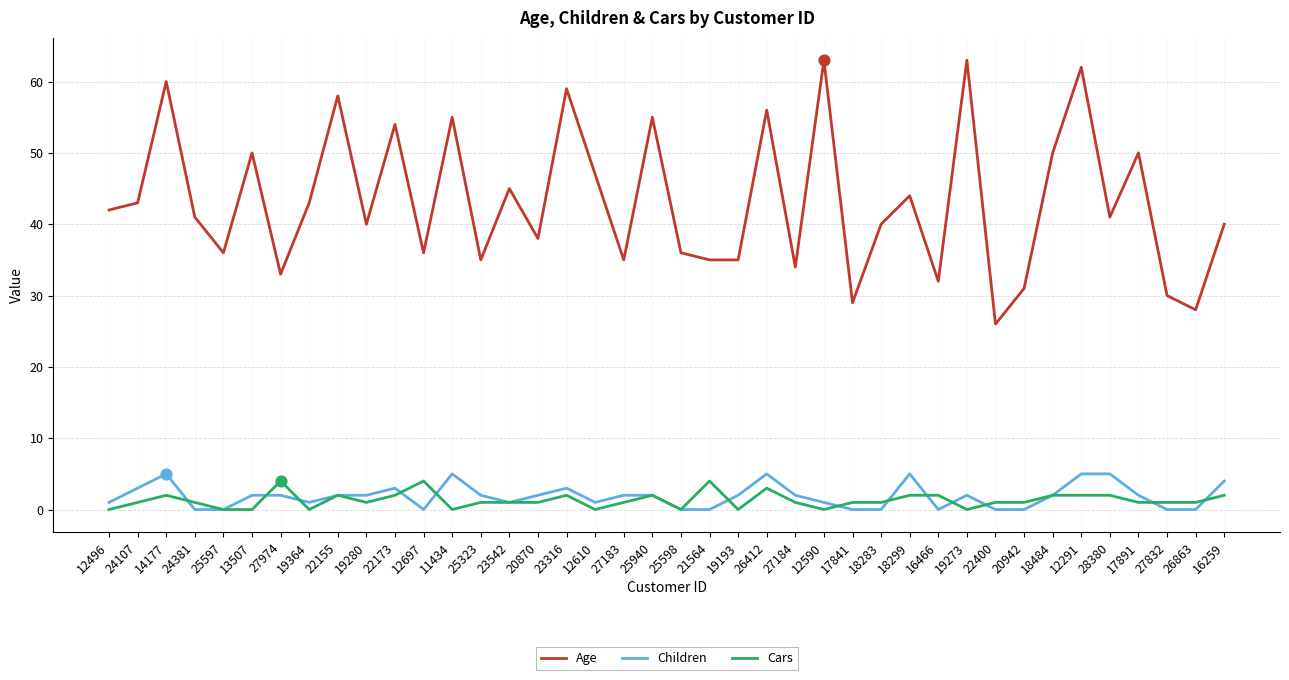

What is the difference between the highest and lowest values at 26412?

53